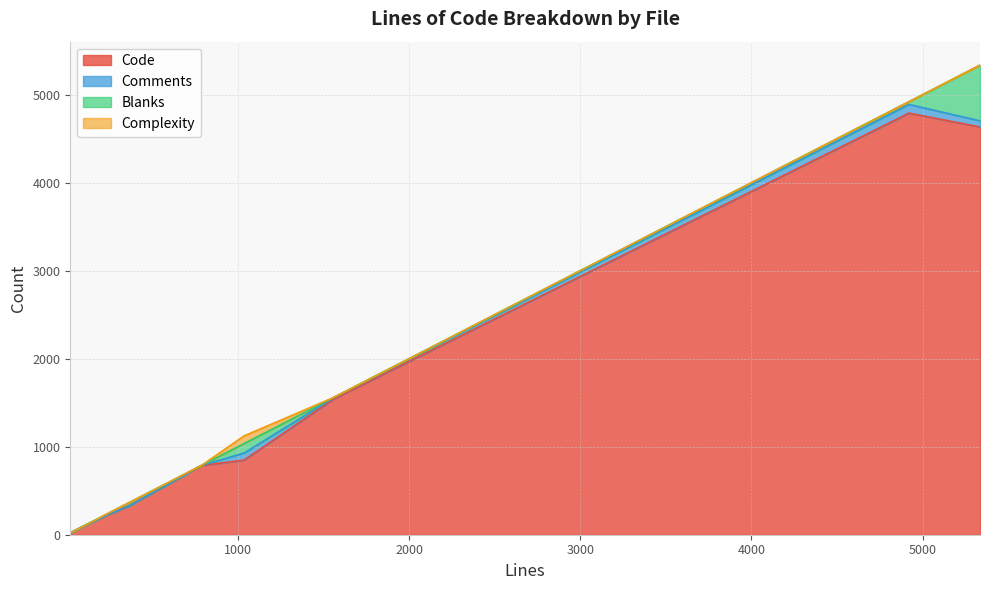

How many lines are shown in the chart?

4